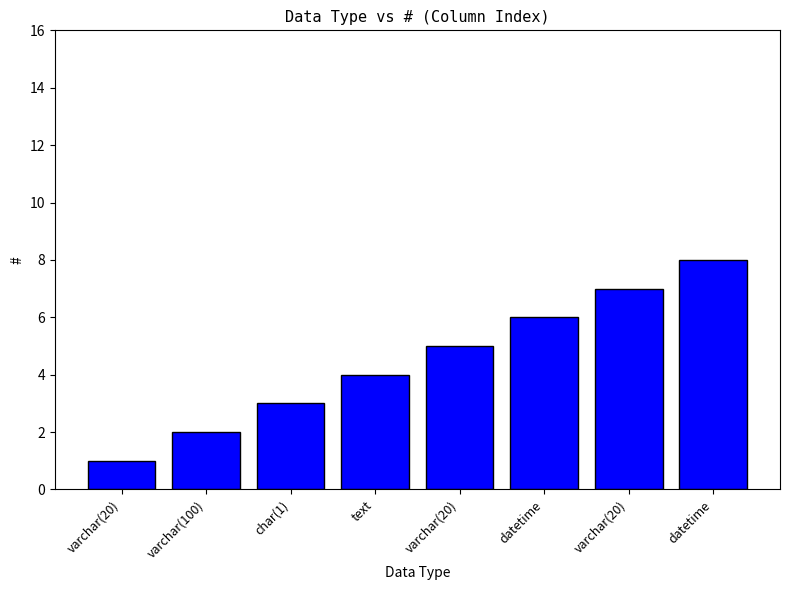

What is the greatest value displayed?

8